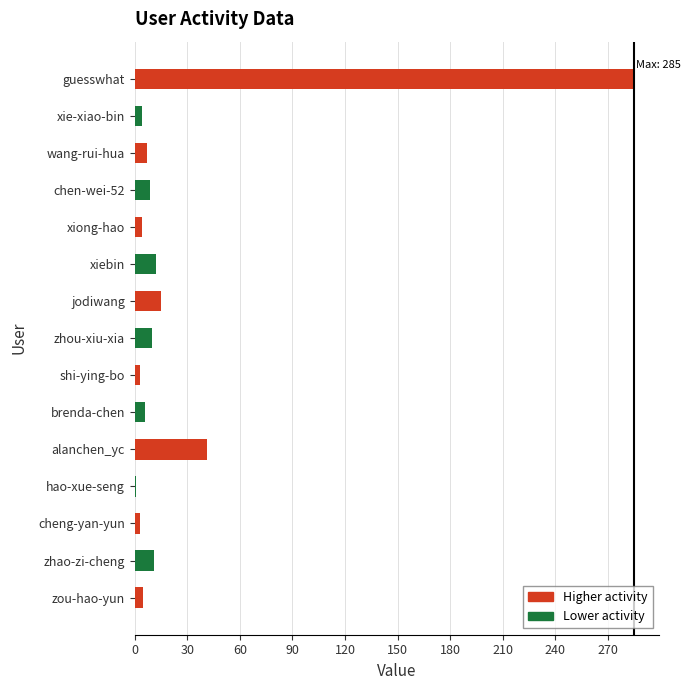

Where is the data nearest to the value 143?

alanchen_yc